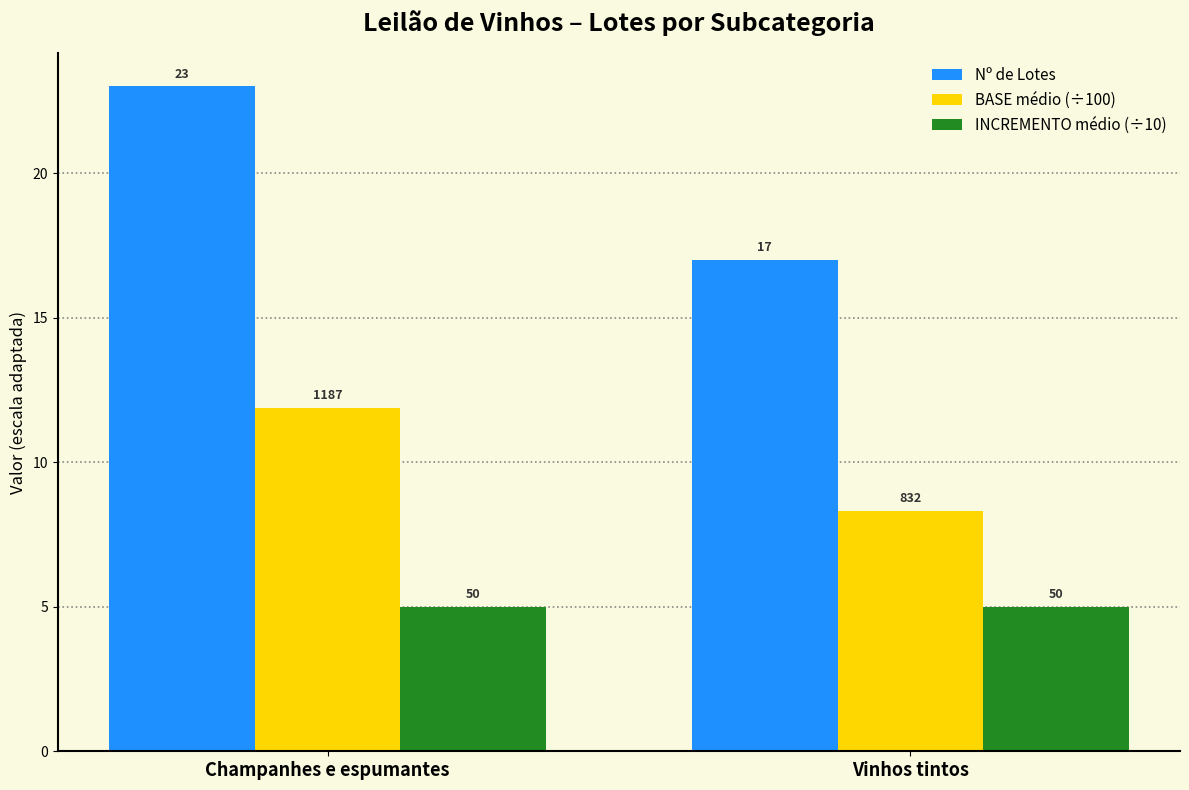

Between Champanhes e espumantes and Vinhos tintos, which series saw the biggest shift?

Nº de Lotes